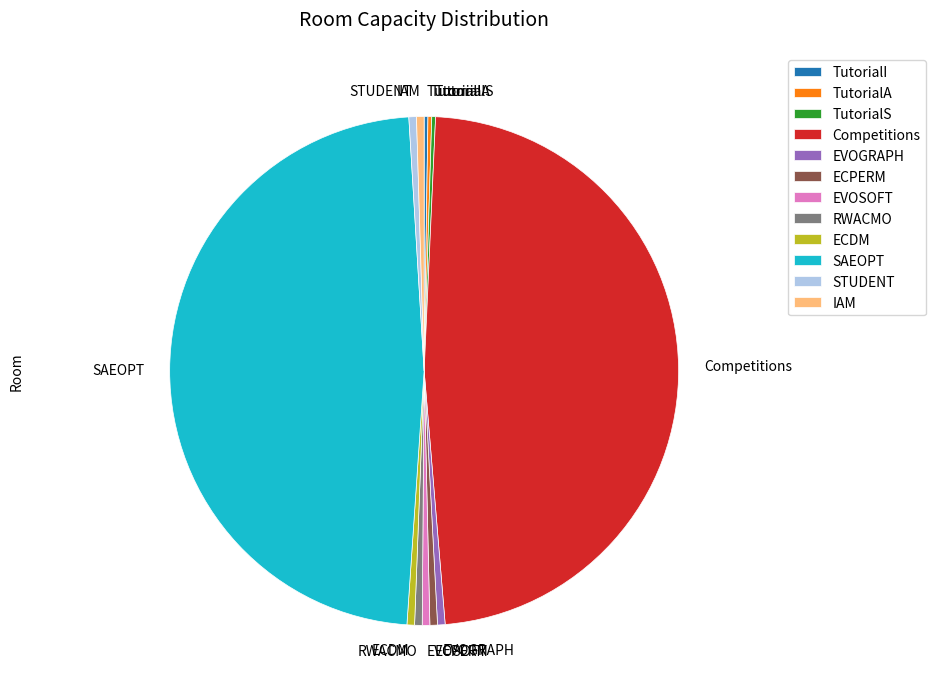

The SAEOPT slice represents 48% of the pie. True or false?

True